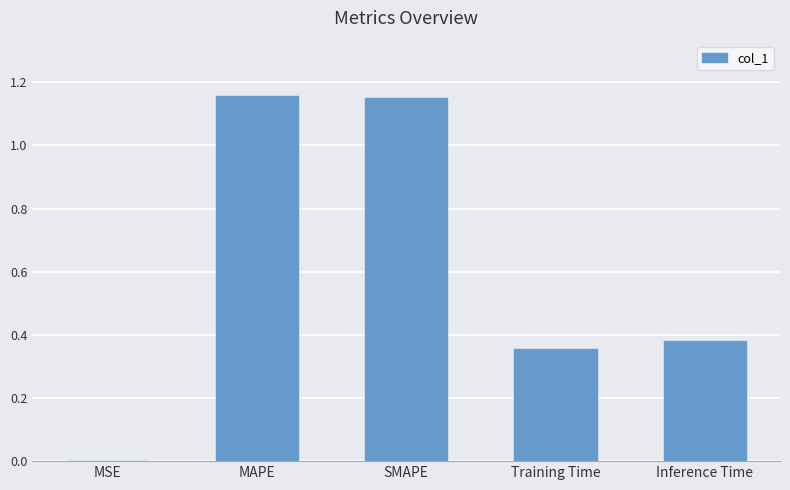

Which has a higher value, MSE or Inference Time?

Inference Time